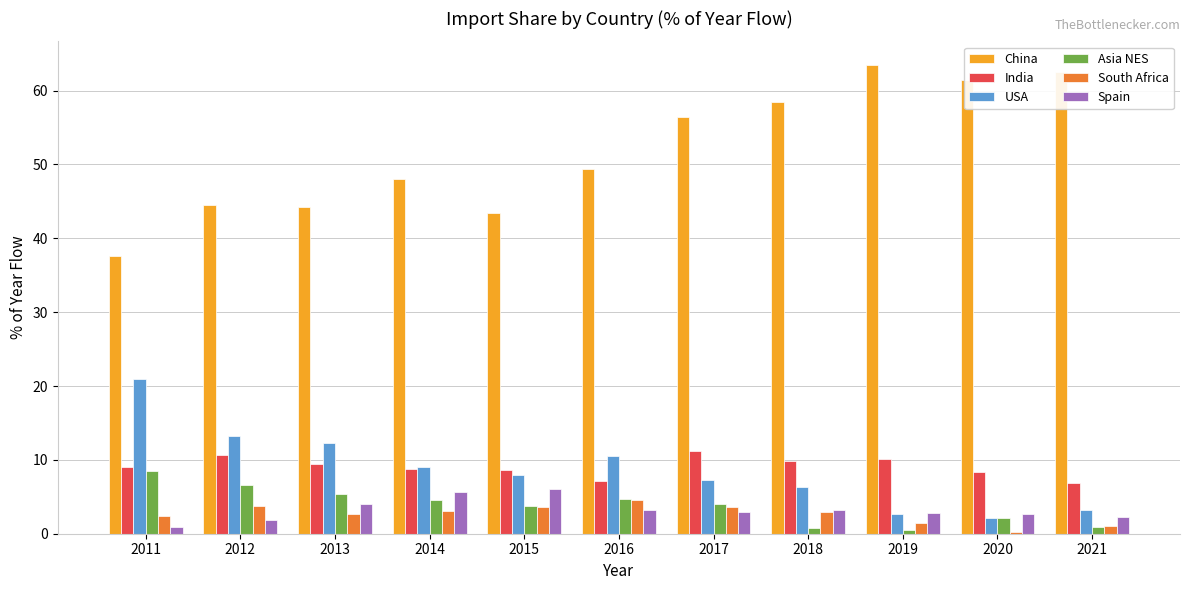

Which series has the widest spread of values?

China